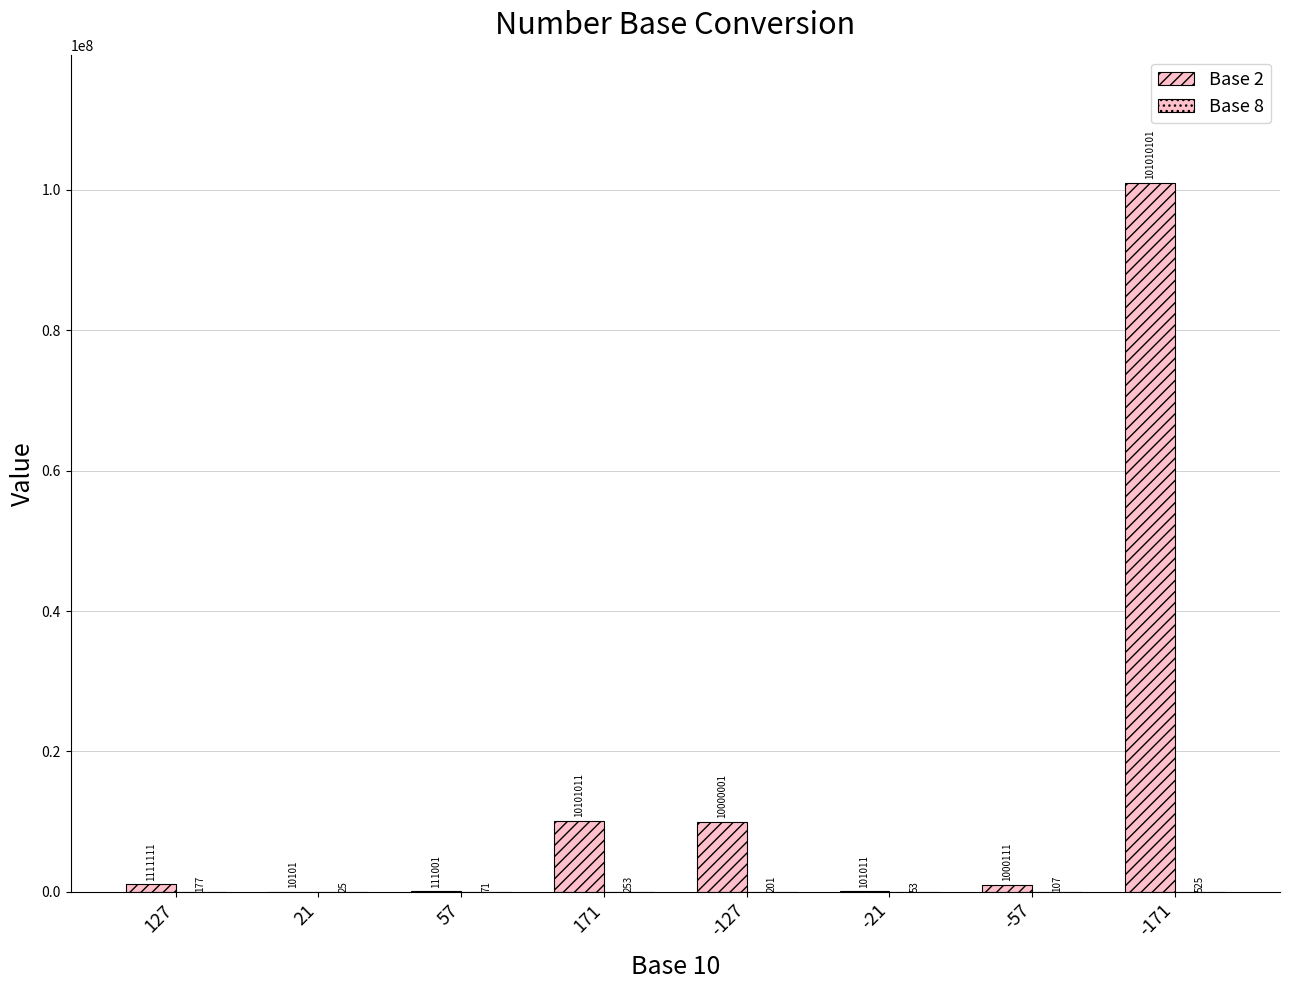

Count the number of categories in the chart.

8